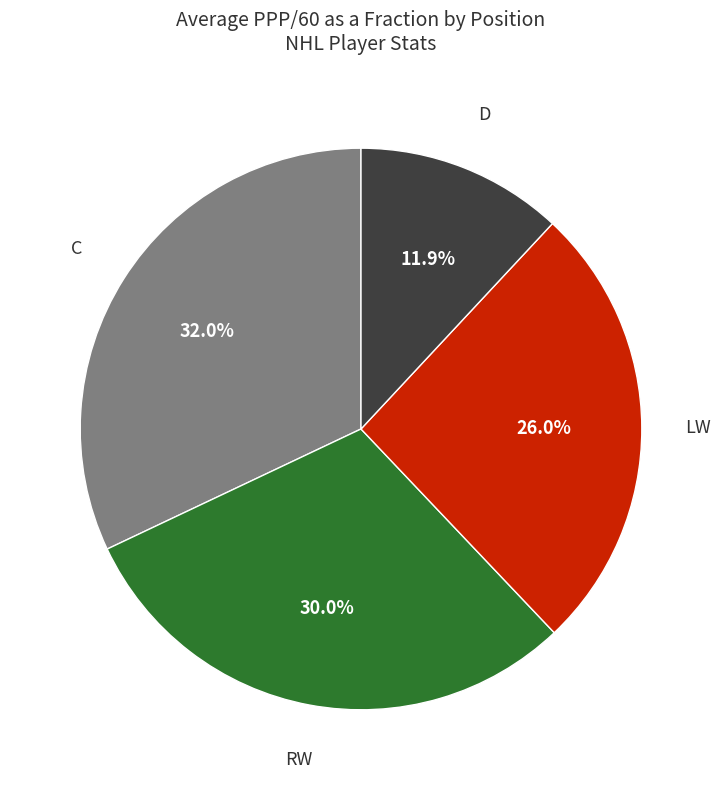

Does RW account for over 50% of the chart?

No